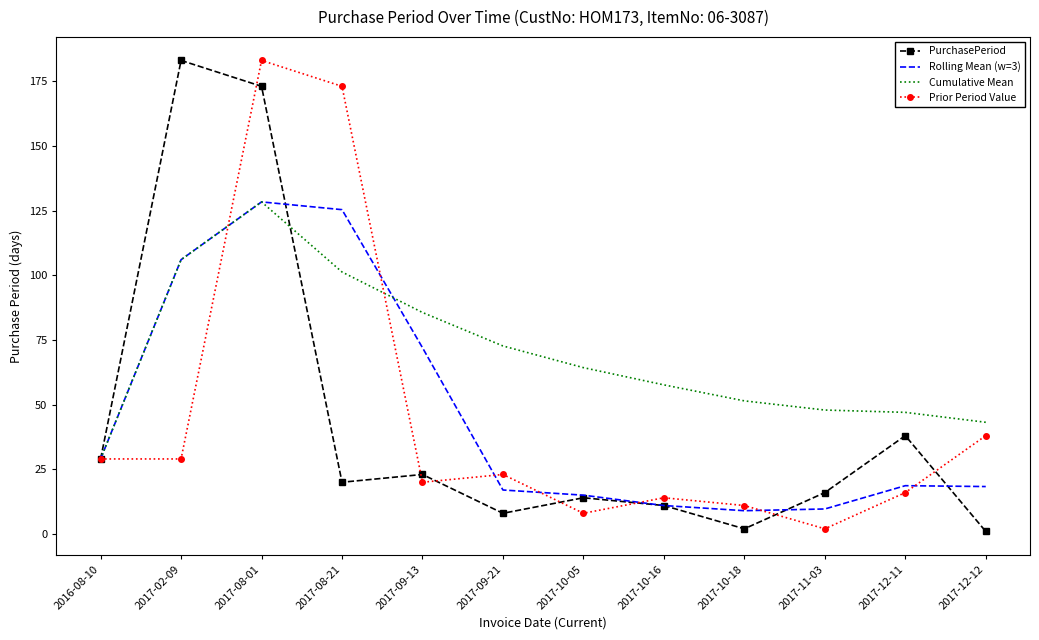

What is the greatest value displayed?

183.0